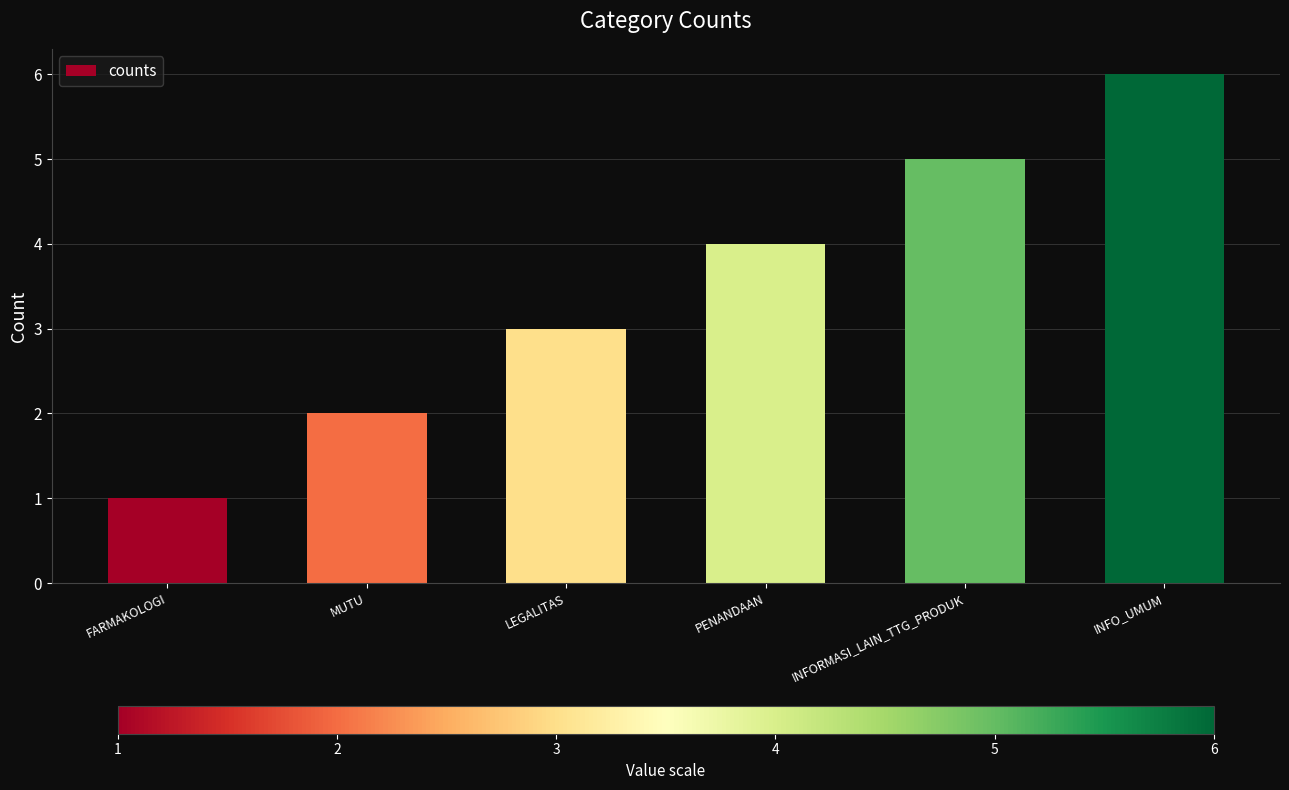

Reading right to left, extract all data points from this chart.

INFO_UMUM=6	INFORMASI_LAIN_TTG_PRODUK=5	PENANDAAN=4	LEGALITAS=3	MUTU=2	FARMAKOLOGI=1